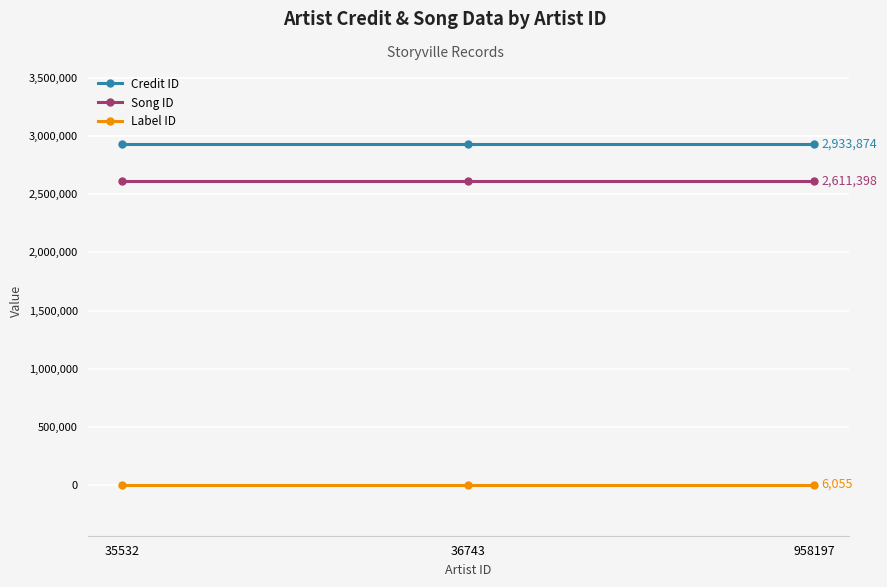

What is the average value of the Credit ID series?

2933874